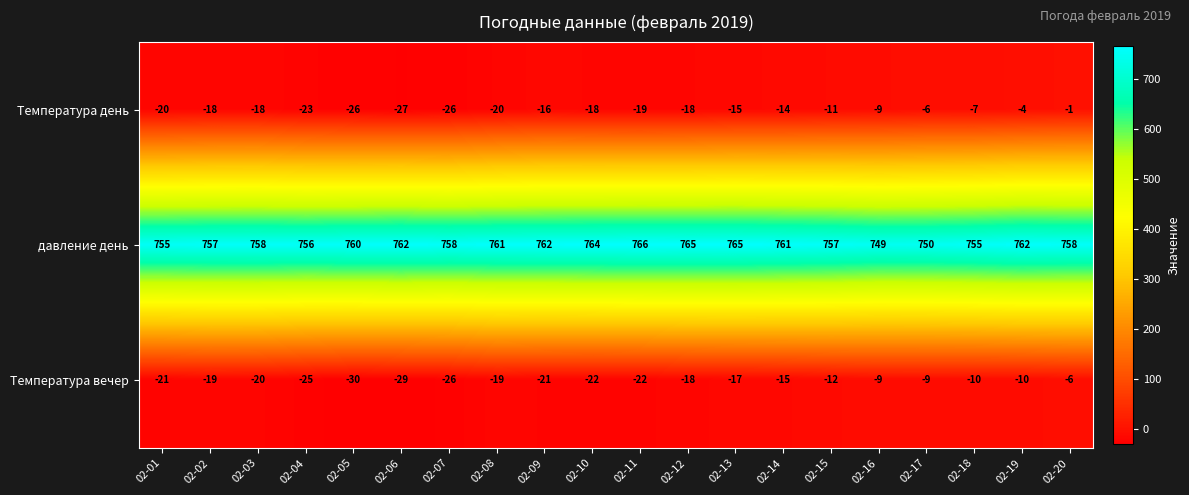

At which category does the chart reach its peak across all series?

02-11